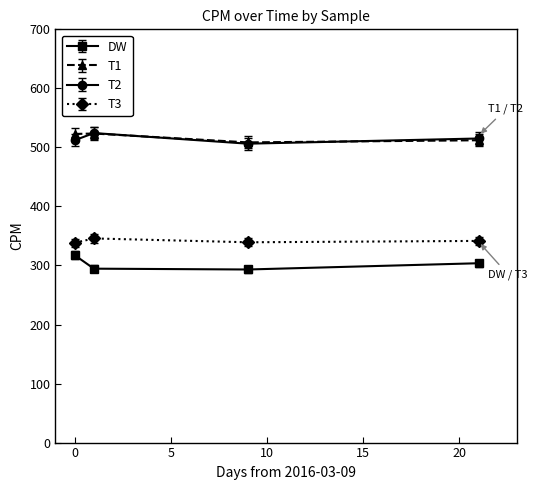

What is the lowest value of the T1 series?

508.5